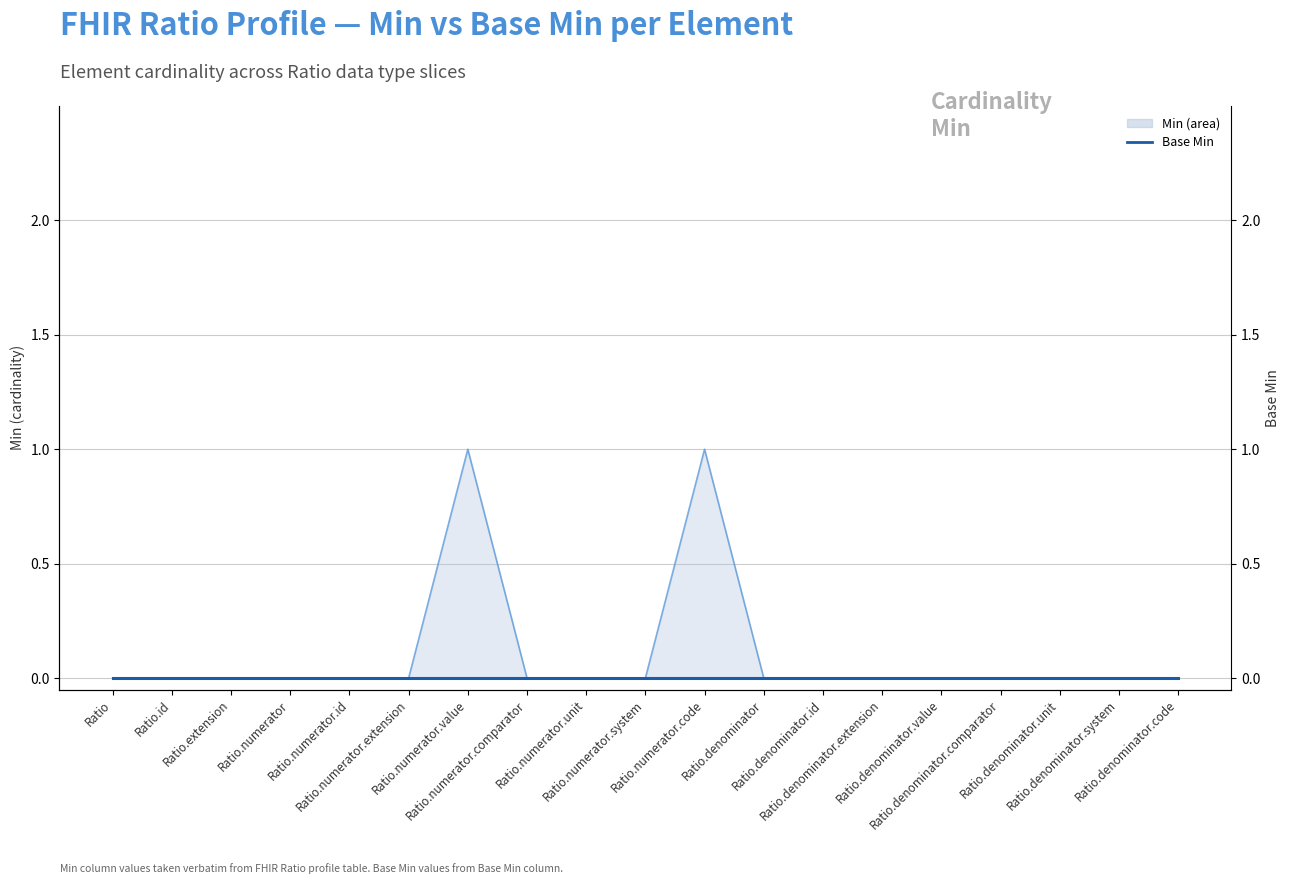

True or false: the data shows 1 at Ratio.denominator.value.

False